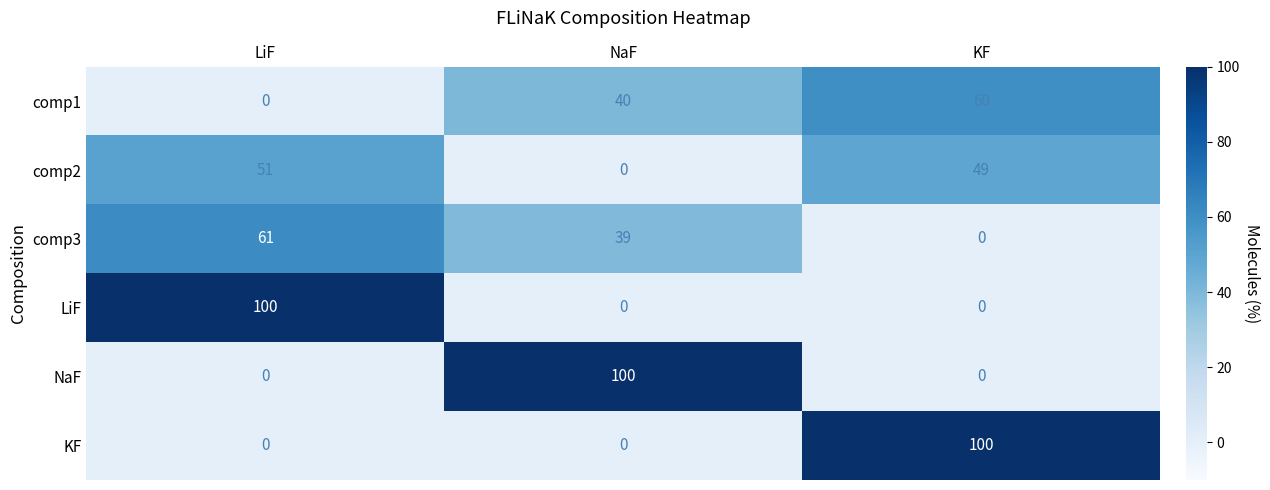

At how many categories does at least one series exceed 30?

3